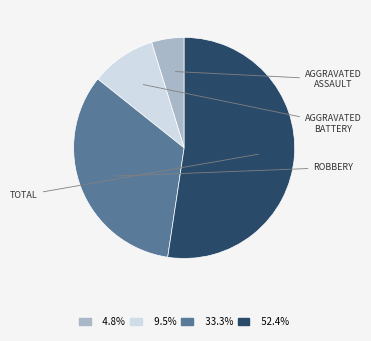

Is there a majority slice in this chart?

Yes